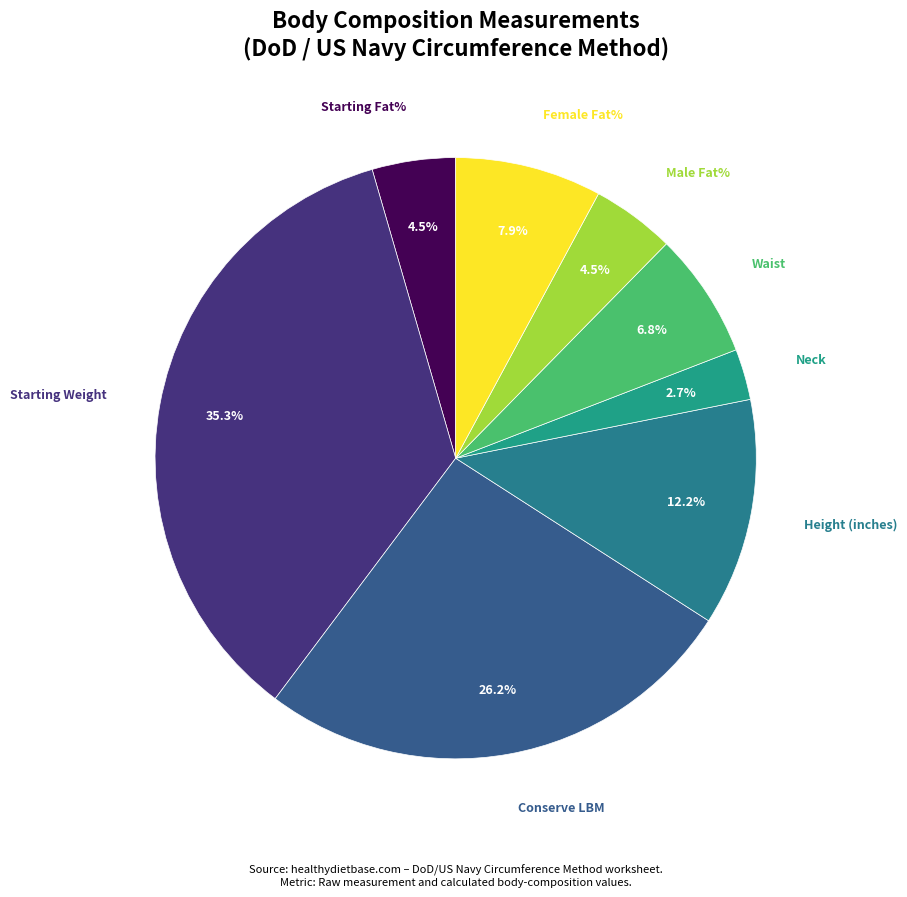

How many segments does this pie chart have?

8